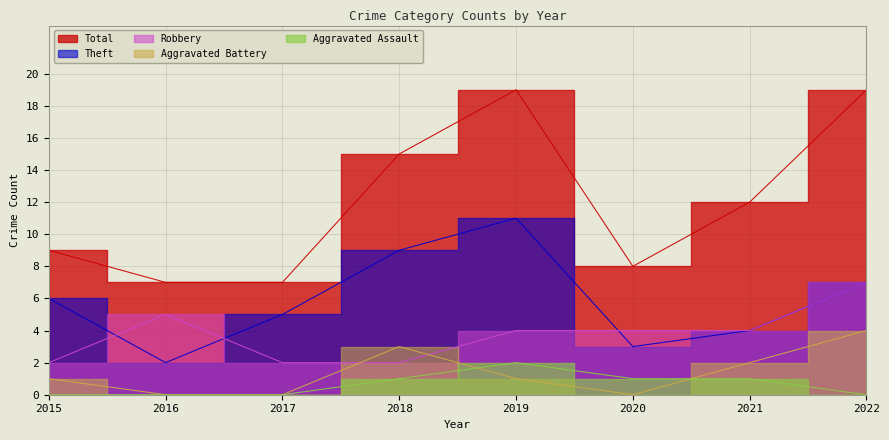

The Aggravated Battery series shows 5 at 2018. True or false?

False